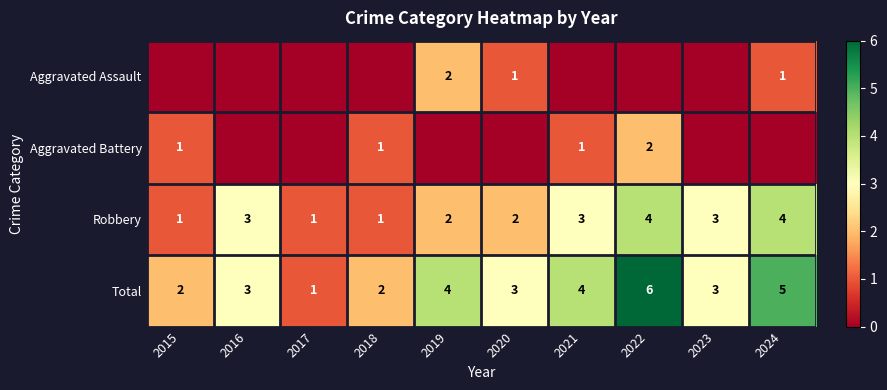

What is the difference between the highest and lowest values at 2018?

2